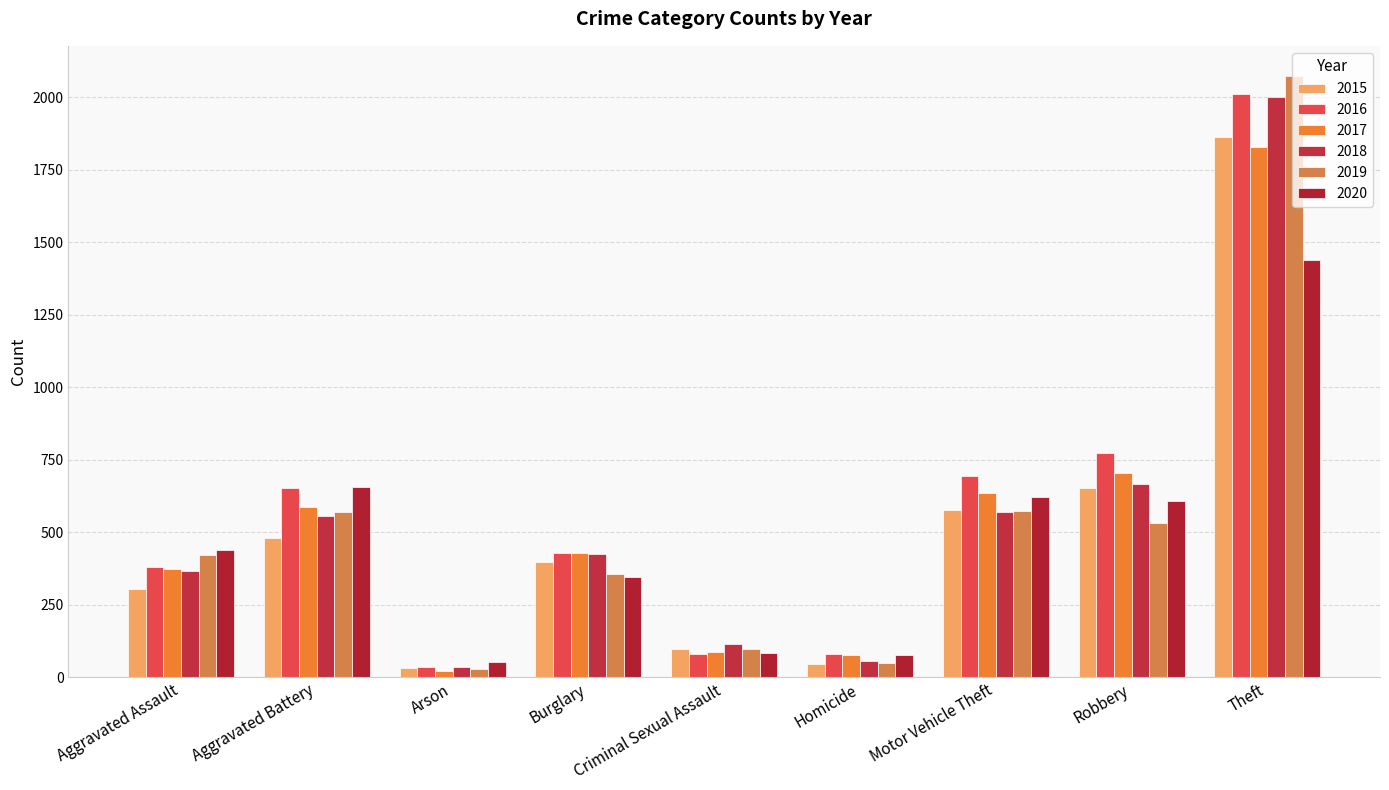

Reading left to right, extract all data points from this chart.

2015: Aggravated Assault=305	Aggravated Battery=481	Arson=33	Burglary=396	Criminal Sexual Assault=99	Homicide=45	Motor Vehicle Theft=578	Robbery=651	Theft=1862
2016: Aggravated Assault=381	Aggravated Battery=653	Arson=37	Burglary=428	Criminal Sexual Assault=79	Homicide=79	Motor Vehicle Theft=693	Robbery=772	Theft=2010
2017: Aggravated Assault=373	Aggravated Battery=586	Arson=23	Burglary=430	Criminal Sexual Assault=87	Homicide=78	Motor Vehicle Theft=634	Robbery=706	Theft=1829
2018: Aggravated Assault=366	Aggravated Battery=556	Arson=36	Burglary=425	Criminal Sexual Assault=115	Homicide=55	Motor Vehicle Theft=571	Robbery=665	Theft=2001
2019: Aggravated Assault=423	Aggravated Battery=571	Arson=29	Burglary=357	Criminal Sexual Assault=99	Homicide=50	Motor Vehicle Theft=572	Robbery=532	Theft=2074
2020: Aggravated Assault=440	Aggravated Battery=655	Arson=52	Burglary=347	Criminal Sexual Assault=85	Homicide=78	Motor Vehicle Theft=622	Robbery=609	Theft=1438